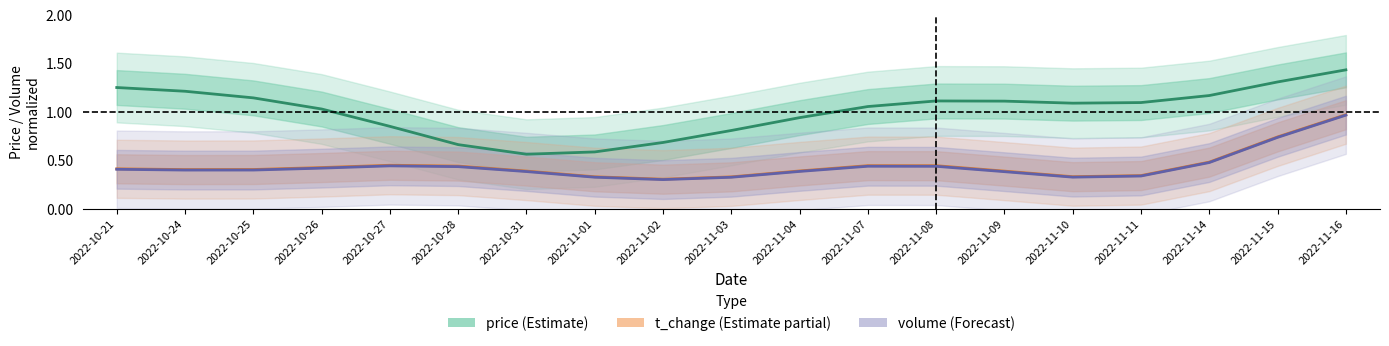

Reading left to right, what are all the values shown in this chart?

price (Estimate): 2022-10-21=1.3	2022-10-24=1.2	2022-10-25=1.1	2022-10-26=1.0	2022-10-27=0.8	2022-10-28=0.7	2022-10-31=0.6	2022-11-01=0.6	2022-11-02=0.7	2022-11-03=0.8	2022-11-04=0.9	2022-11-07=1.1	2022-11-08=1.1	2022-11-09=1.1	2022-11-10=1.1	2022-11-11=1.1	2022-11-14=1.2	2022-11-15=1.3	2022-11-16=1.4
t_change (Estimate partial): 2022-10-21=0.4	2022-10-24=0.4	2022-10-25=0.4	2022-10-26=0.4	2022-10-27=0.4	2022-10-28=0.4	2022-10-31=0.4	2022-11-01=0.3	2022-11-02=0.3	2022-11-03=0.3	2022-11-04=0.4	2022-11-07=0.4	2022-11-08=0.4	2022-11-09=0.4	2022-11-10=0.3	2022-11-11=0.3	2022-11-14=0.5	2022-11-15=0.7	2022-11-16=1.0
volume (Forecast): 2022-10-21=0.4	2022-10-24=0.4	2022-10-25=0.4	2022-10-26=0.4	2022-10-27=0.4	2022-10-28=0.4	2022-10-31=0.4	2022-11-01=0.3	2022-11-02=0.3	2022-11-03=0.3	2022-11-04=0.4	2022-11-07=0.4	2022-11-08=0.4	2022-11-09=0.4	2022-11-10=0.3	2022-11-11=0.3	2022-11-14=0.5	2022-11-15=0.7	2022-11-16=1.0